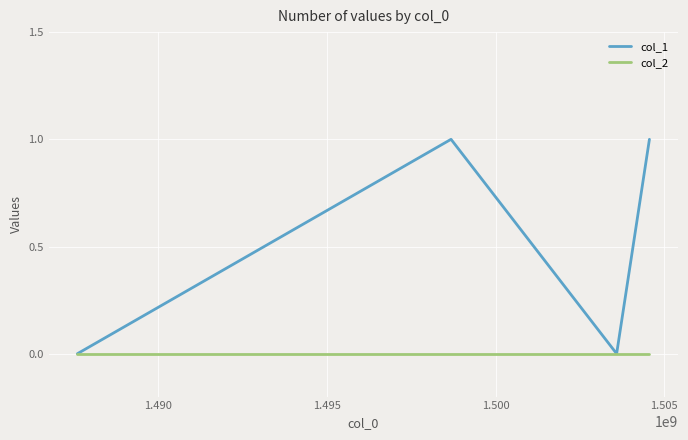

Which series has the largest total across all categories?

col_1